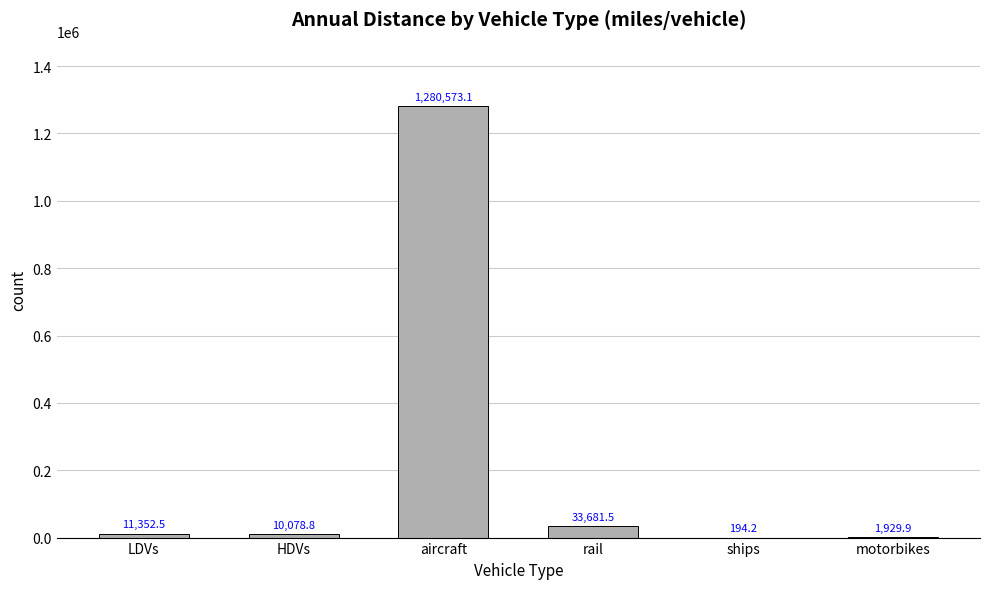

What is the maximum value shown in the chart?

1280573.1